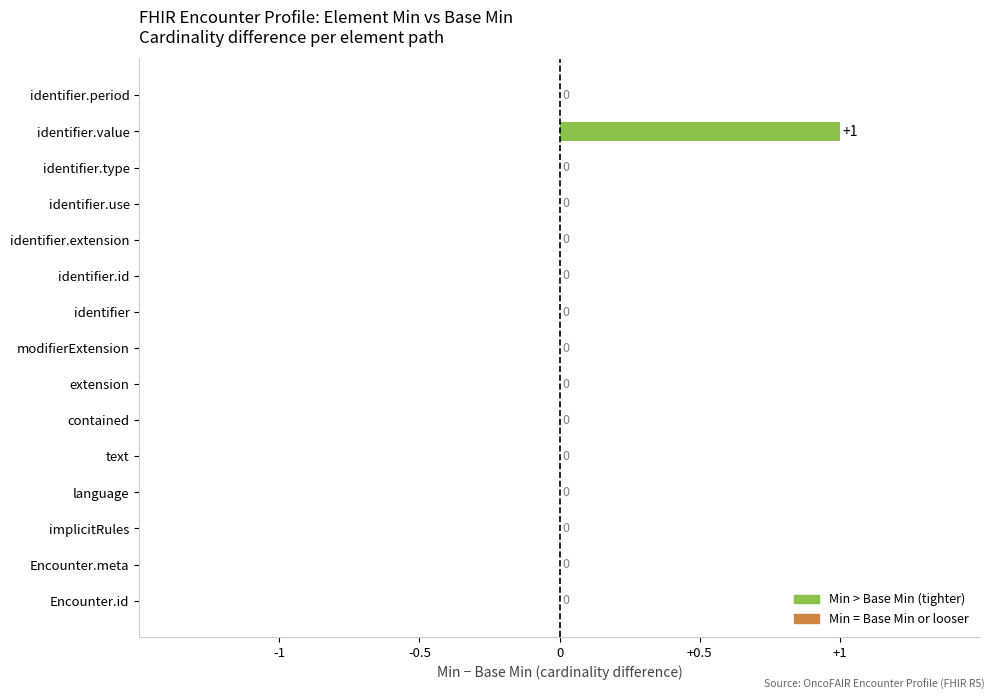

The chart shows a value of 0 at implicitRules. True or false?

True